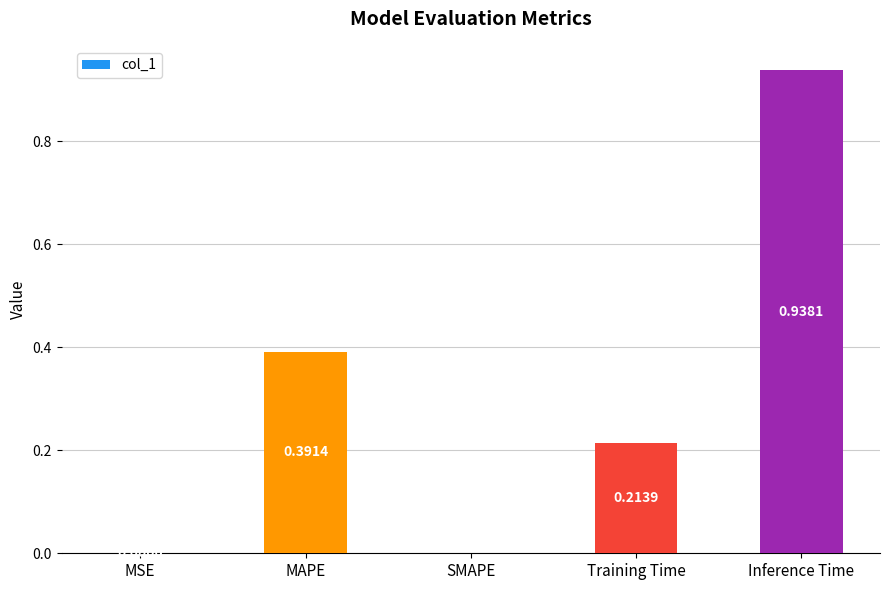

Between Training Time and MSE, which is larger?

Training Time